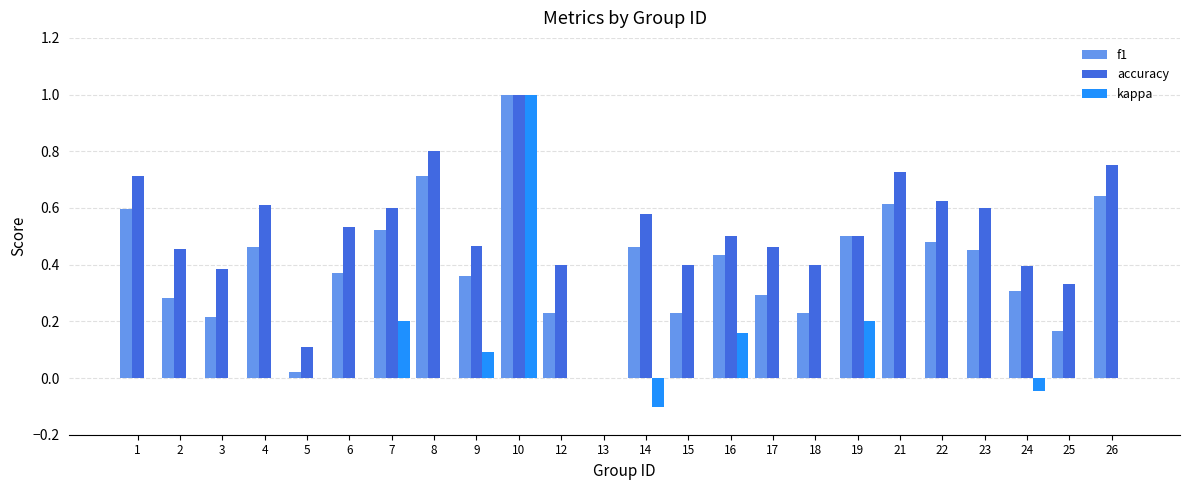

Between 3 and 16, which series saw the biggest shift?

f1